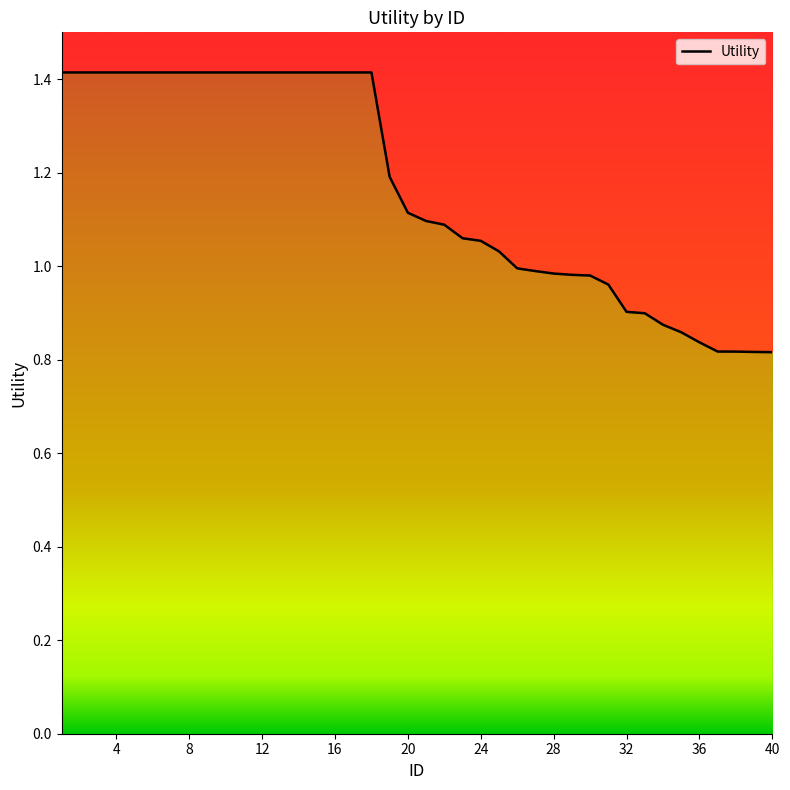

Where is the data nearest to the value 1?

26